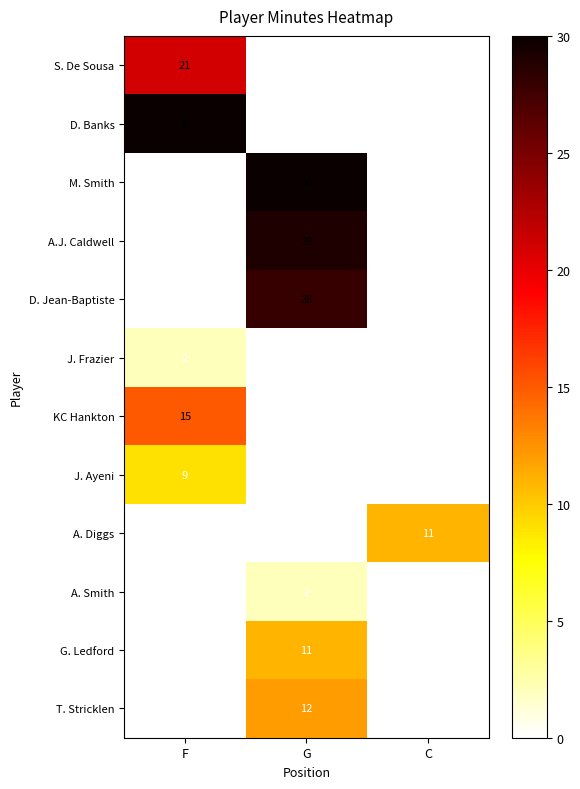

The G. Ledford series shows 11 at G. True or false?

True